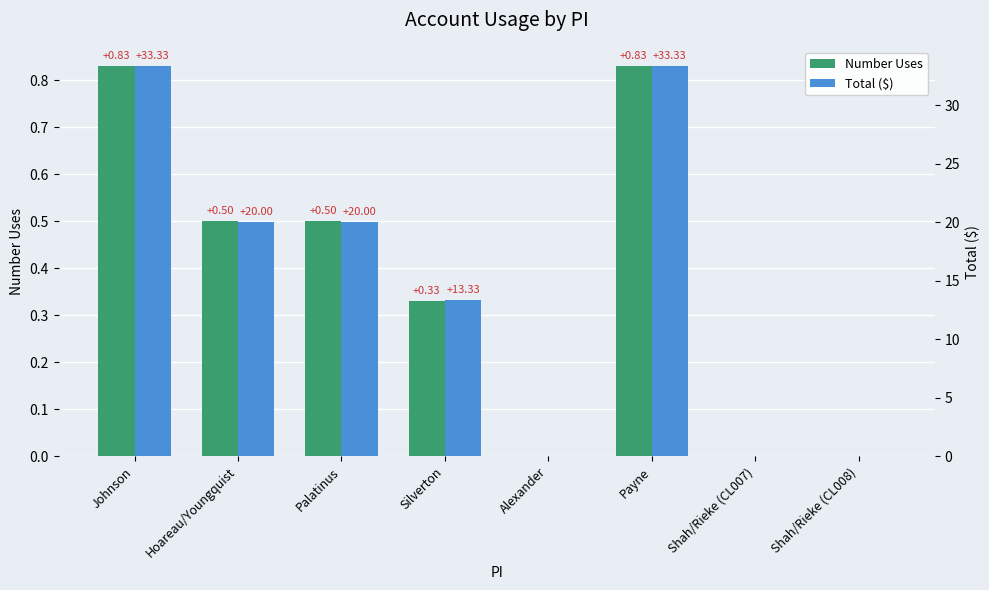

Are the bars grouped side by side (vs. stacked)?

Yes